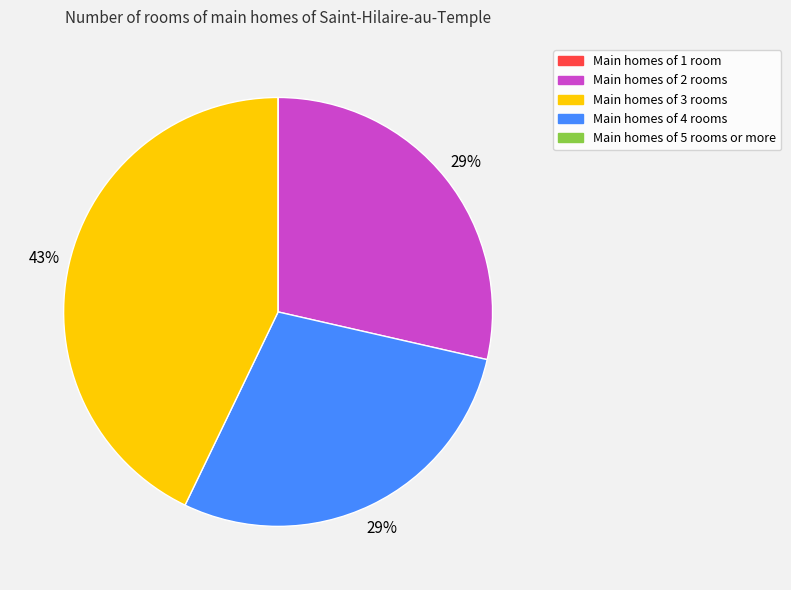

To the nearest percent, what is the average slice percentage?

25%